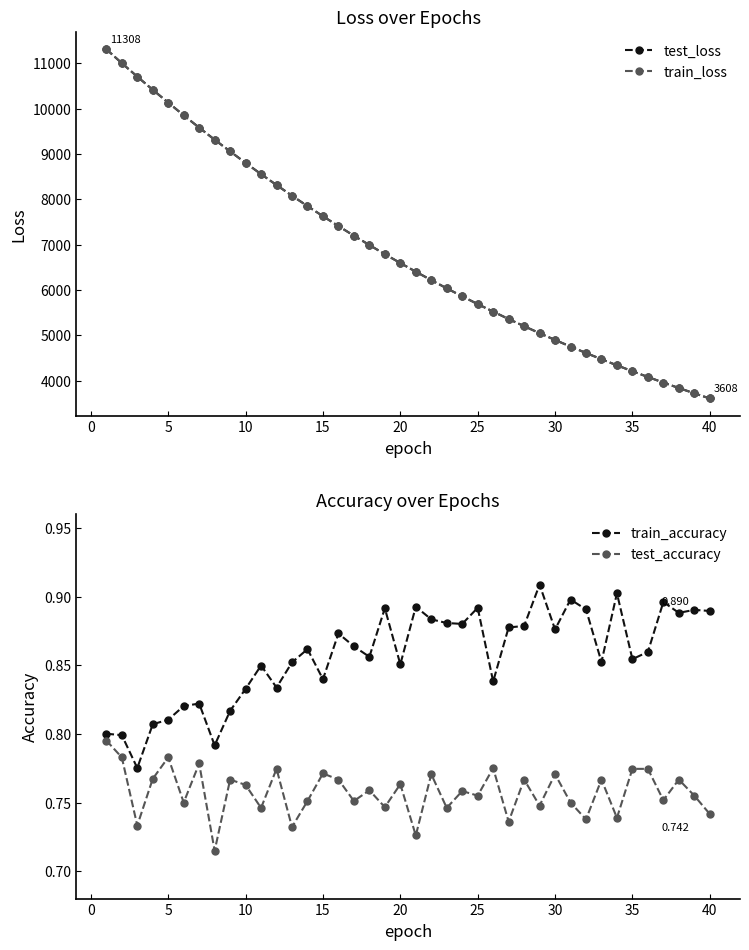

What is the minimum value shown in the chart?

0.7